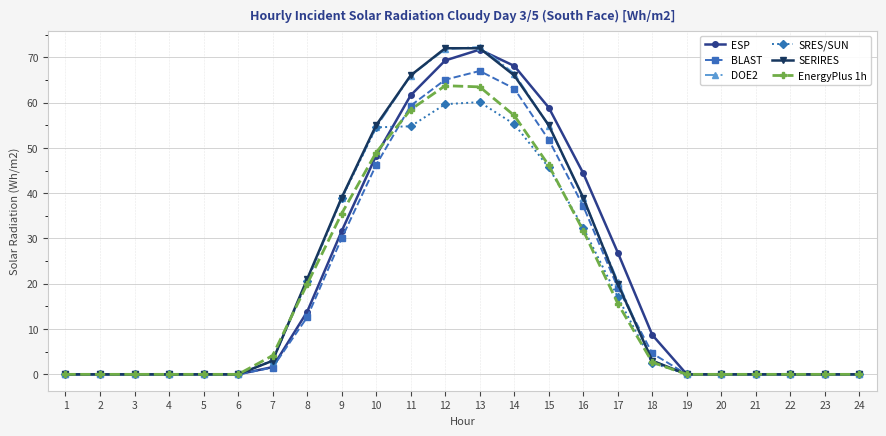

What is the value of the SRES/SUN point at the 9th from the left?

38.8